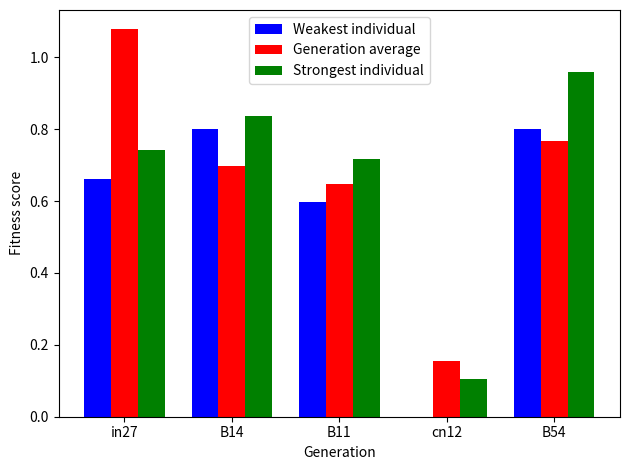

Which category has the highest value across all series?

in27